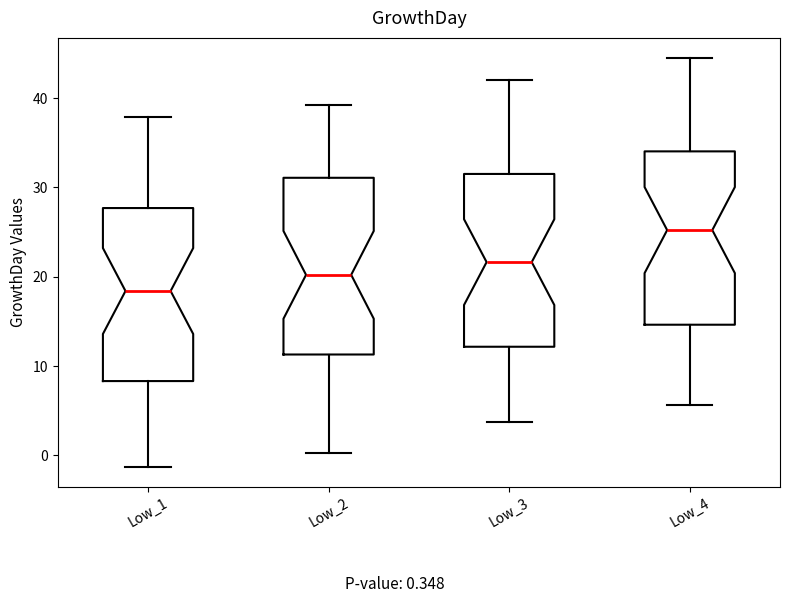

Which box's median line is the highest?

Low_4